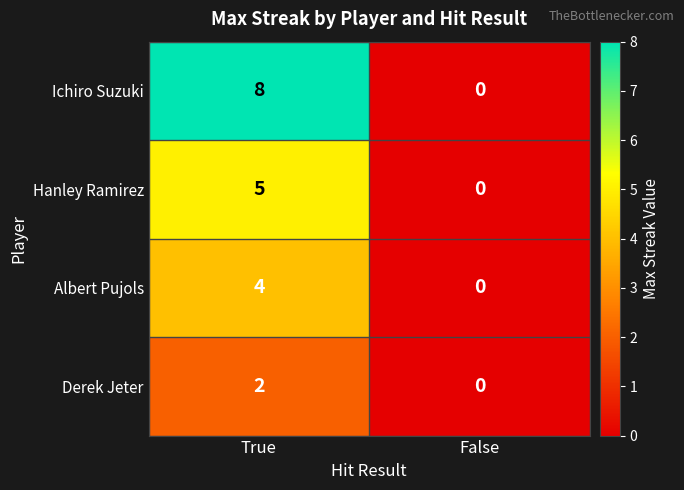

What is the sum of the Ichiro Suzuki values at False and True?

8